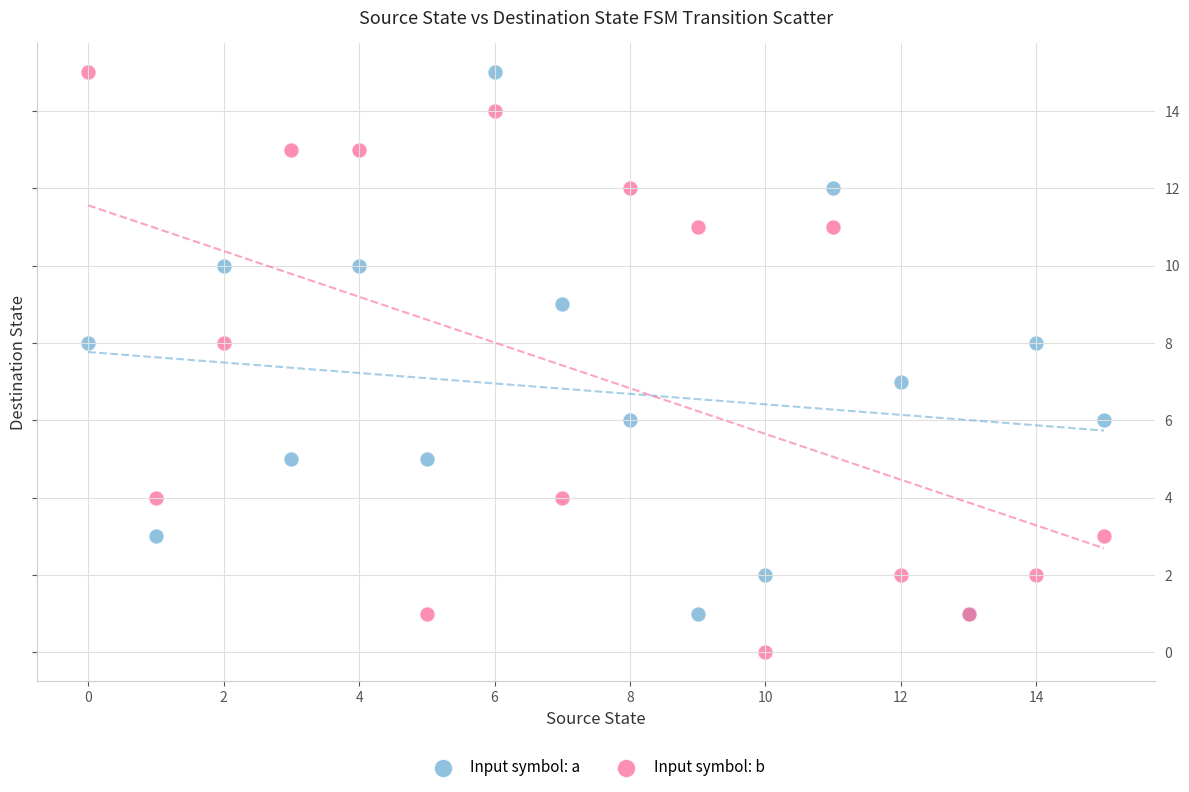

Which series has the widest spread of Y values?

Input symbol: b